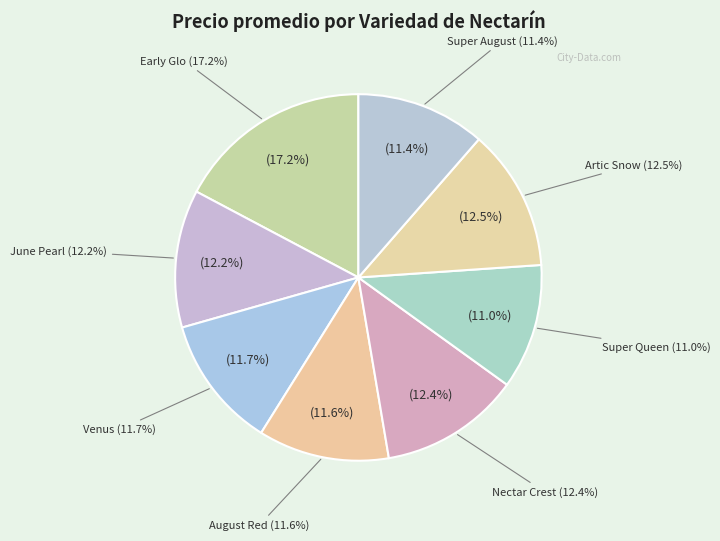

Is it true that Early Glo is 9% of the pie?

False